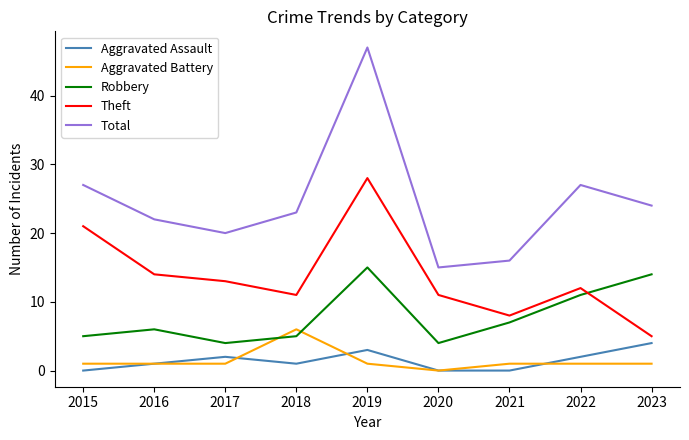

What is the maximum value for Total?

47